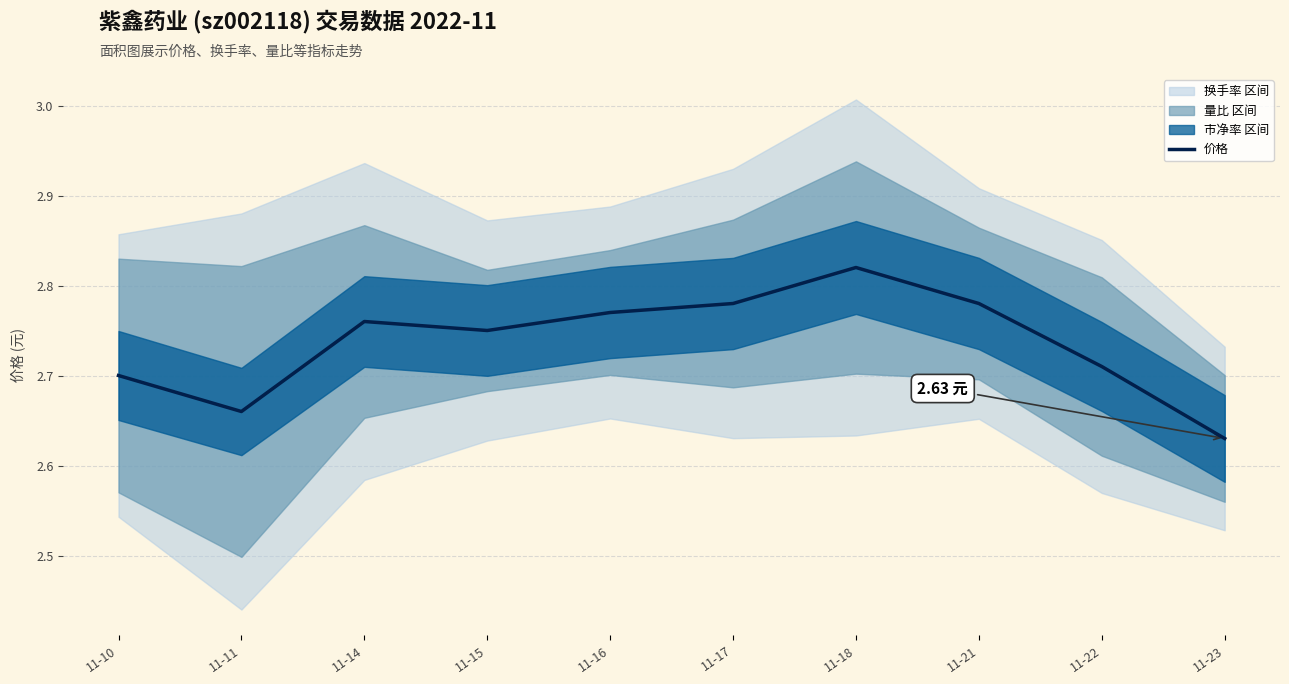

What is the difference between the maximum and minimum values?

0.2